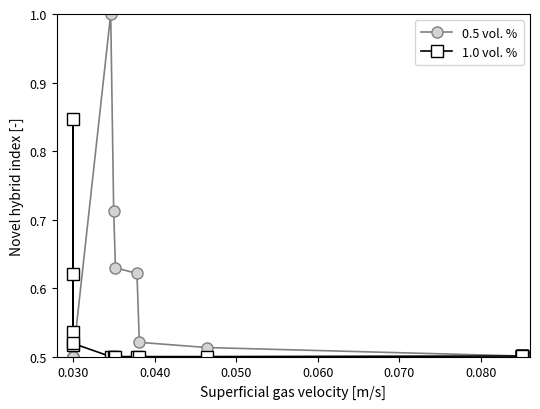

What is the difference between the maximum and minimum values in the 1.0 vol. % series?

0.3